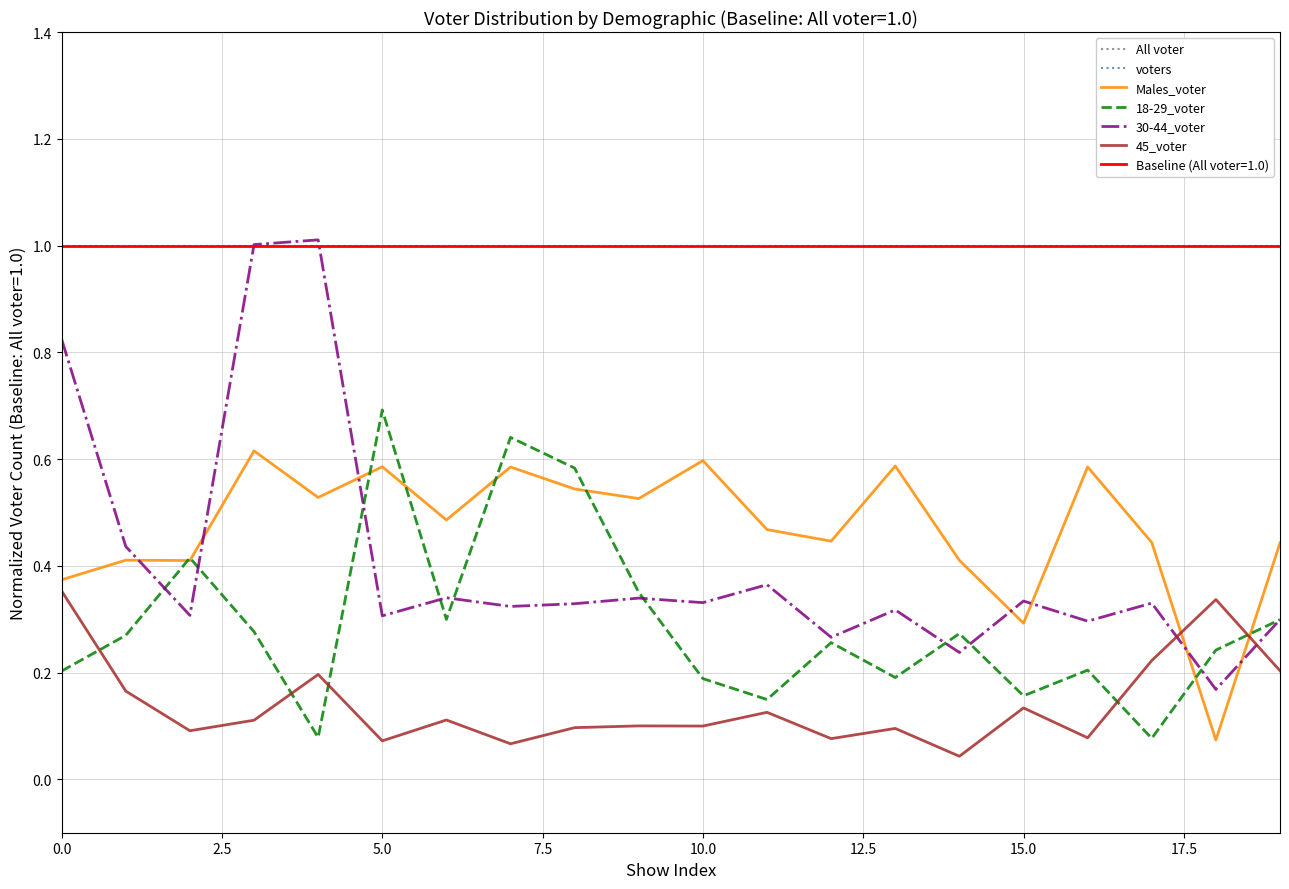

What is the value of the Males_voter point at the 19th from the left?

0.1